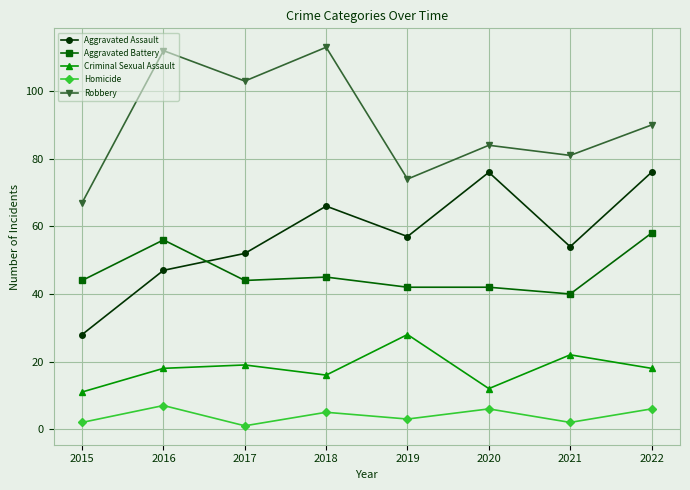

What are all the series names shown in the legend?

Aggravated Assault, Aggravated Battery, Criminal Sexual Assault, Homicide, Robbery